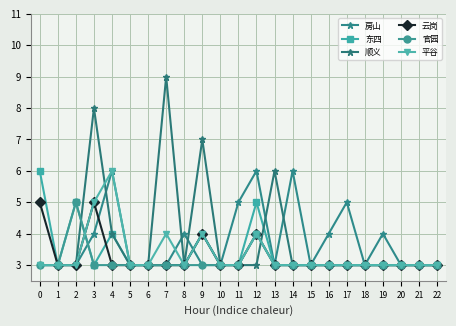

How many lines are shown in the chart?

6